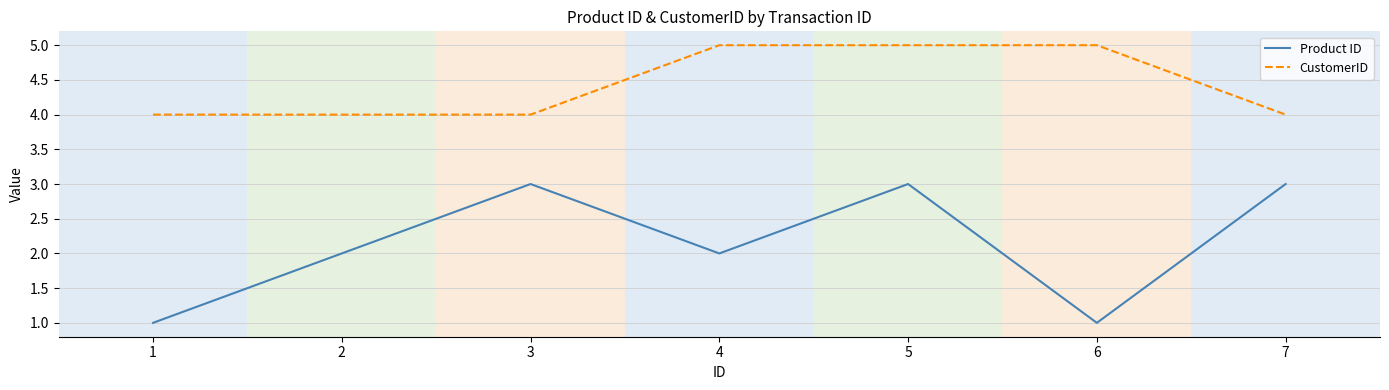

Which series has the widest spread of values?

Product ID